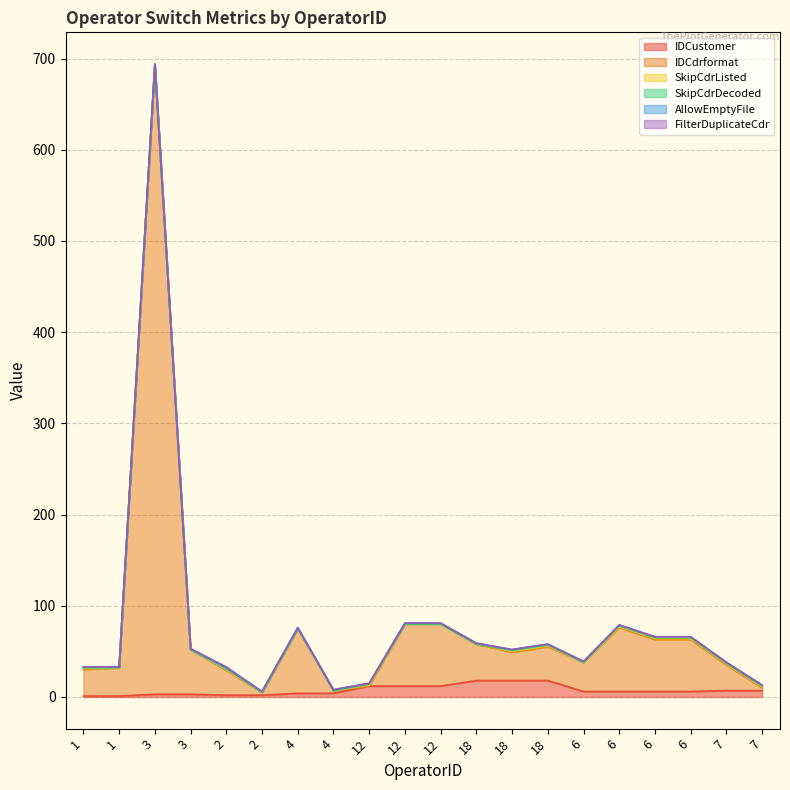

At which label is SkipCdrDecoded closest to 0?

1